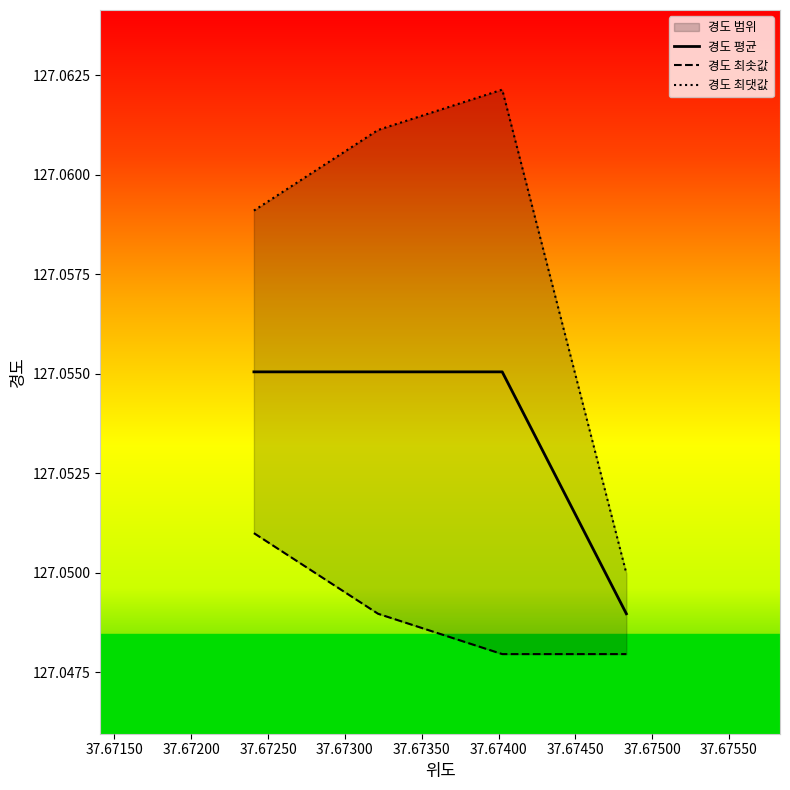

True or false: 경도 평균 has more than 1 points higher than both neighbors.

False